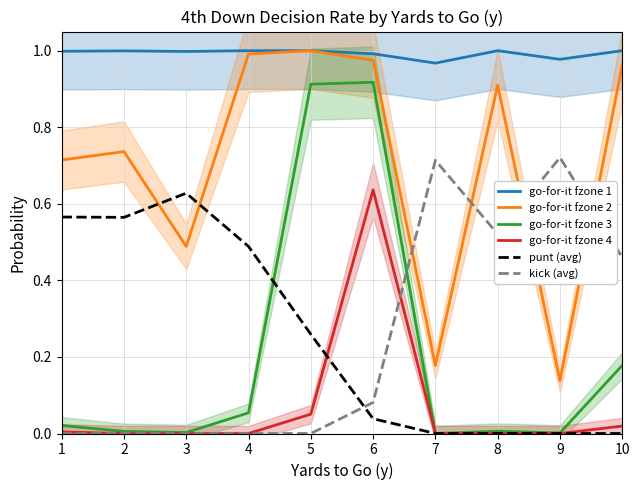

Where is the first local minimum for go-for-it fzone 1?

3